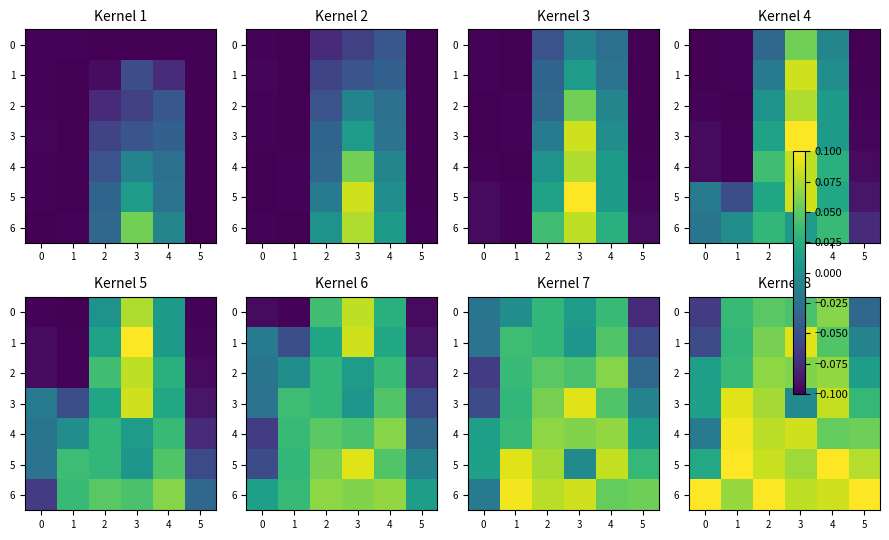

True or false: 4 has a value of 0.1 at 4.

False